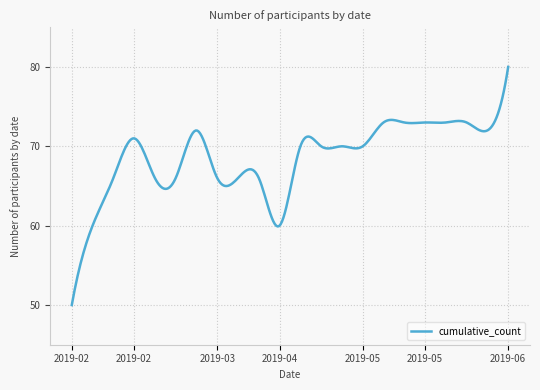

What is the maximum value shown in the chart?

80.0